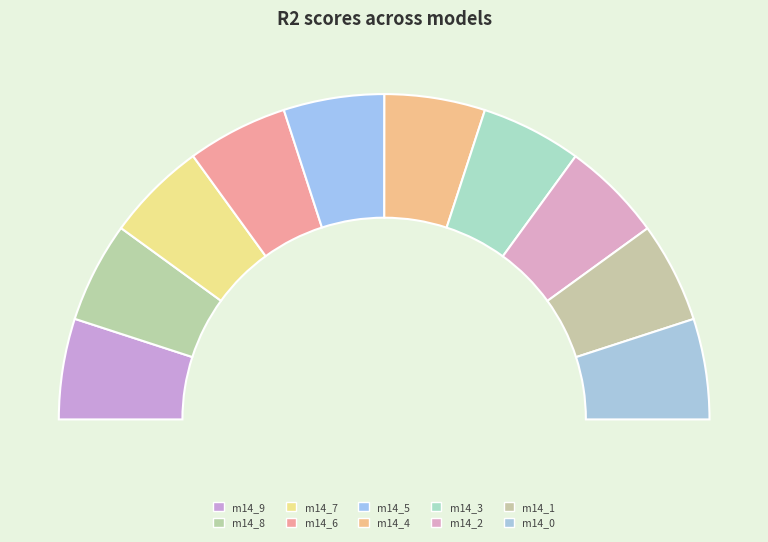

Count the number of slices in the pie.

10